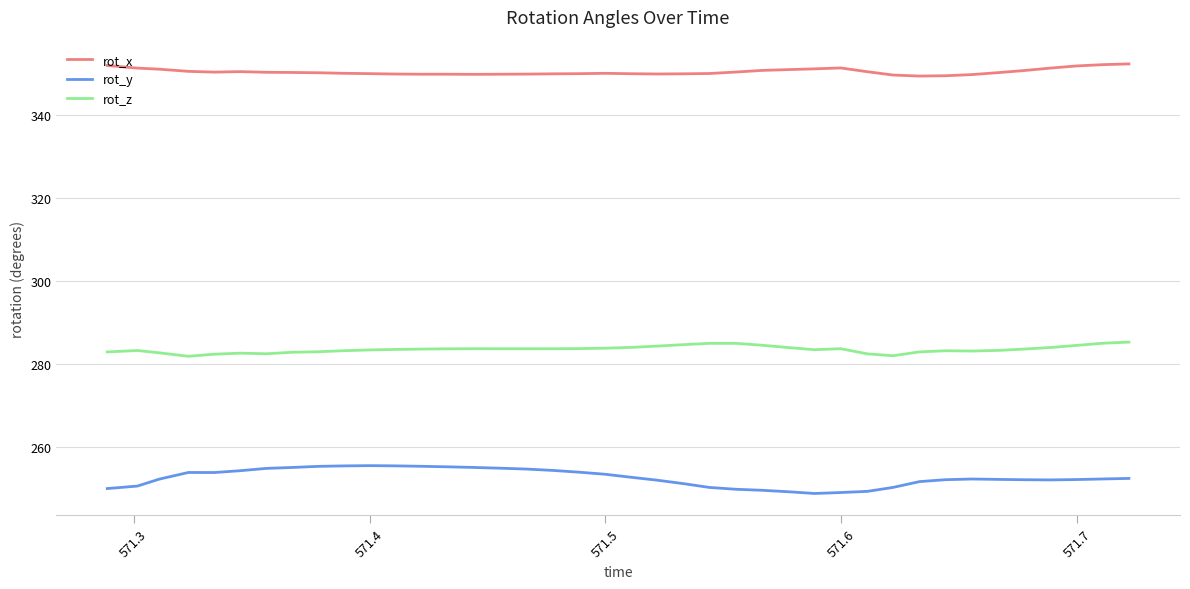

In rot_x, how many points are lower than both neighbors (excluding endpoints)?

4